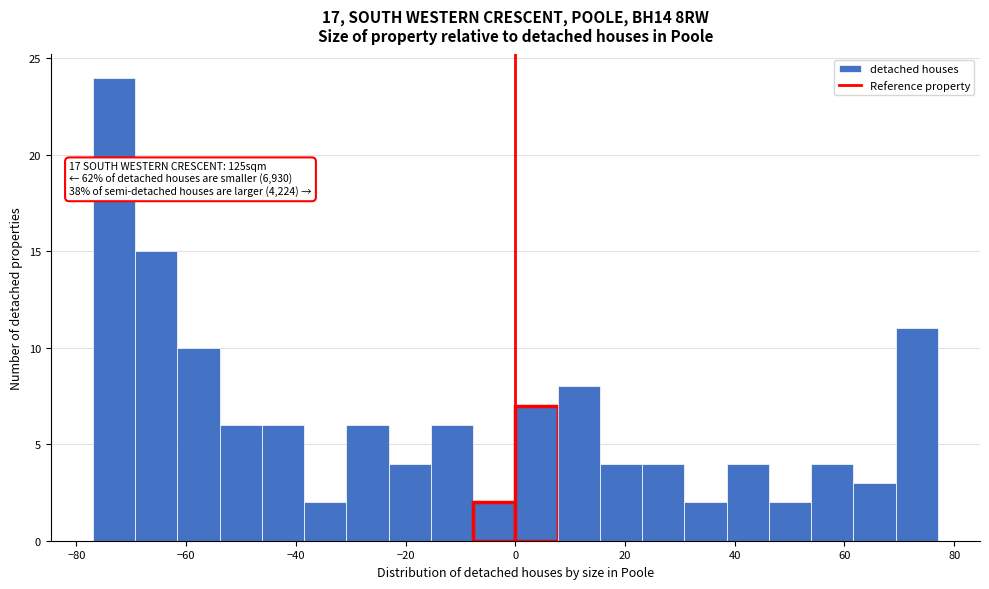

Read against the x-axis, roughly where is the centre of the tallest bar?

-74